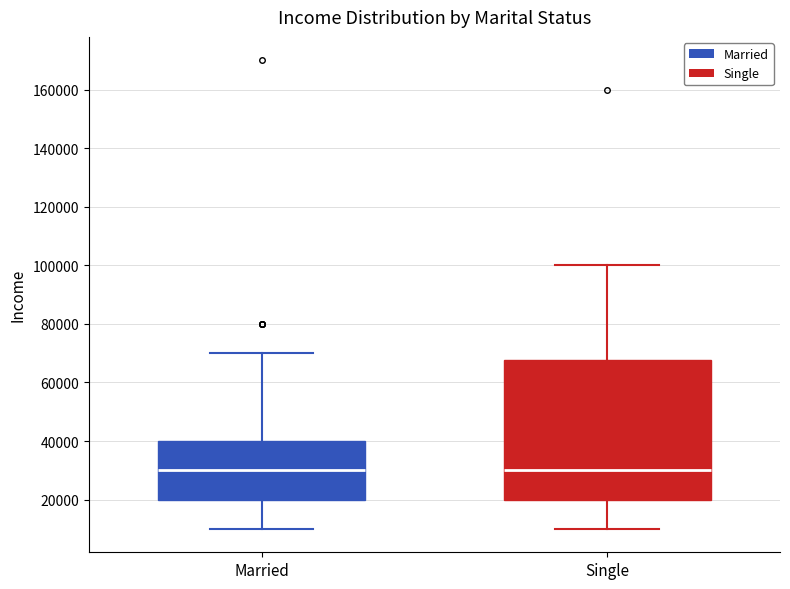

Reading left to right, read every box against the y-axis: the position of its median line, the range the box covers, and the ends of its whiskers. The values are not printed on the chart, so give them approximately, as read against the axis.

Married: median 30000, box 20000 to 40000, whiskers 10000 to 70000
Single: median 30000, box 20000 to 68000, whiskers 10000 to 100000